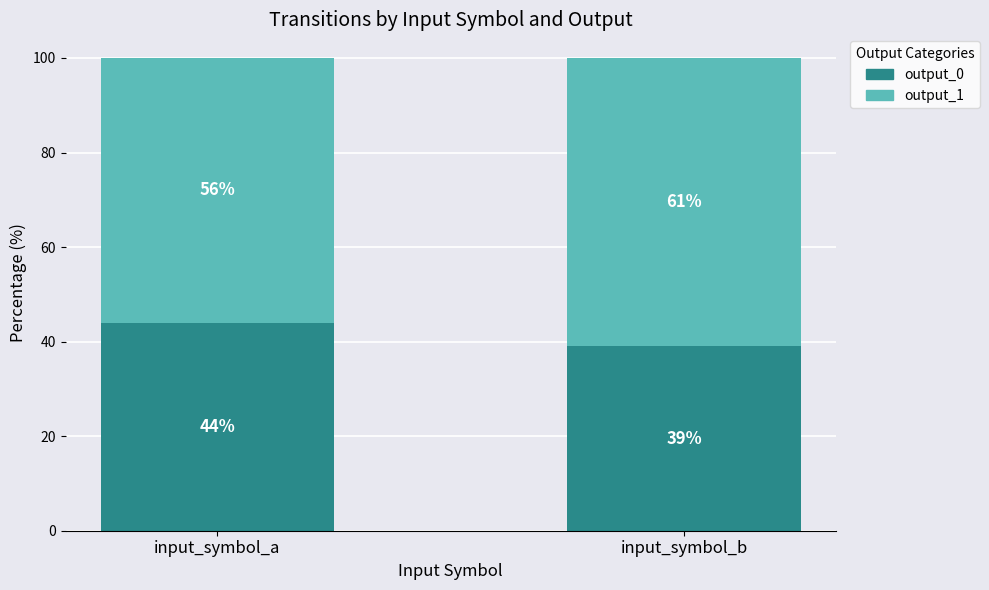

Read the output_0 value at input_symbol_b.

39